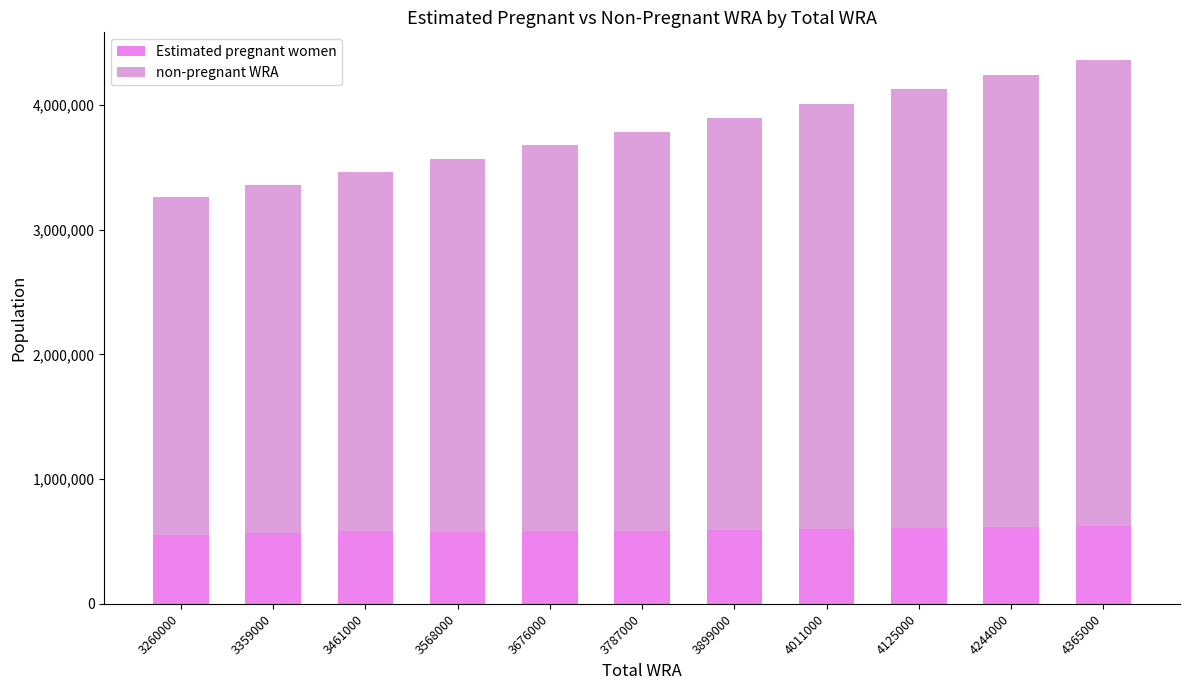

How many categories are shown in the chart?

11